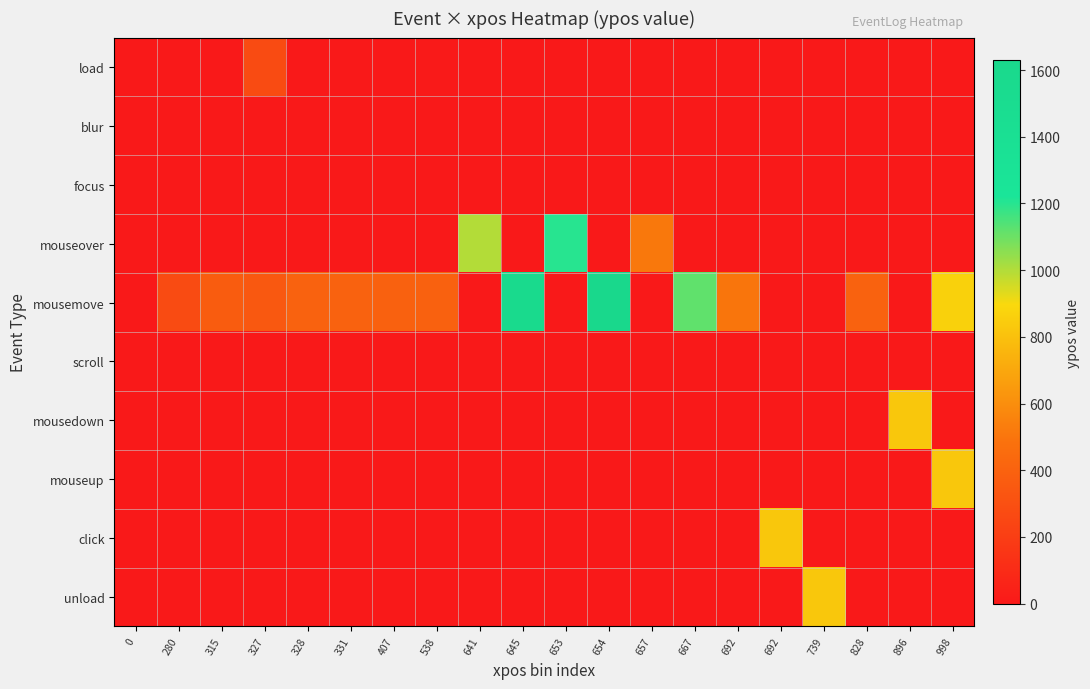

List the series in order of their peak value, highest first.

mousemove, mouseover, mousedown, mouseup, click, unload, load, blur, focus, scroll